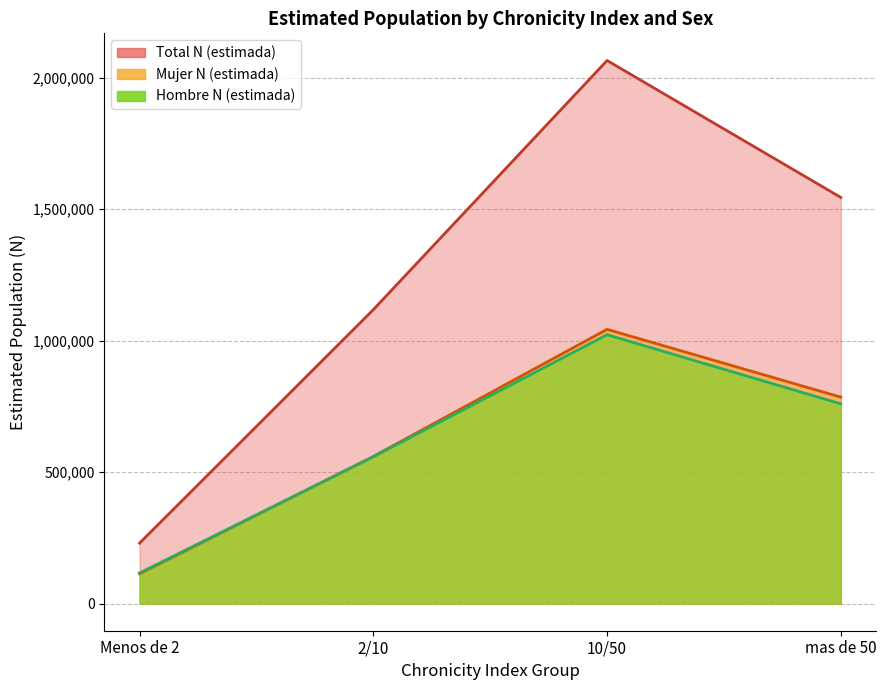

What is the approximate value of Total N (estimada) at 10/50, to the nearest 50?

2065350